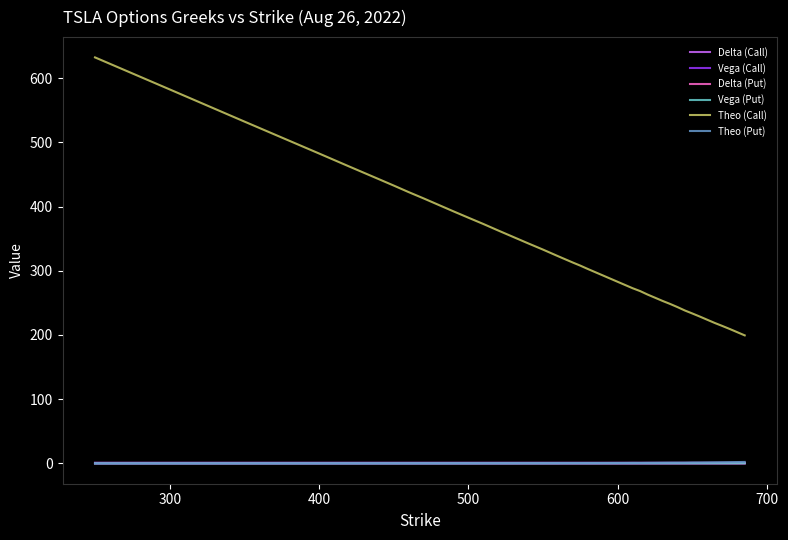

Which series has the largest range (max minus min)?

Theo (Call)